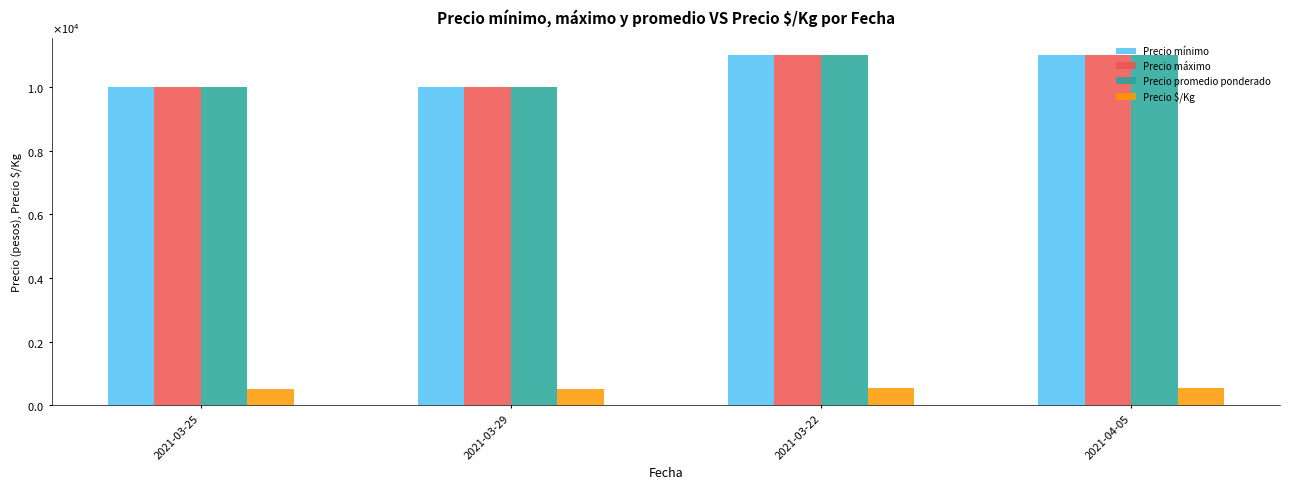

Is the value of Precio máximo at 2021-03-25 greater than the value of Precio mínimo at 2021-03-29?

No